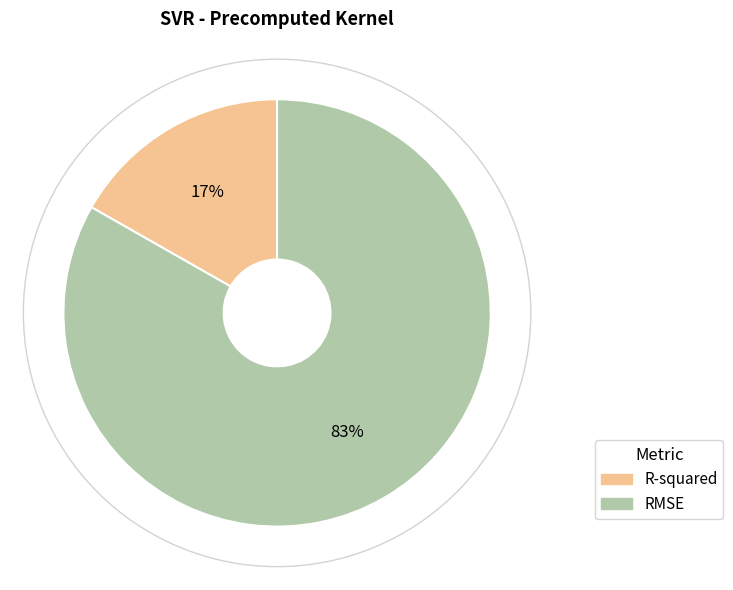

Rank the categories by value from highest to lowest.

RMSE, R-squared